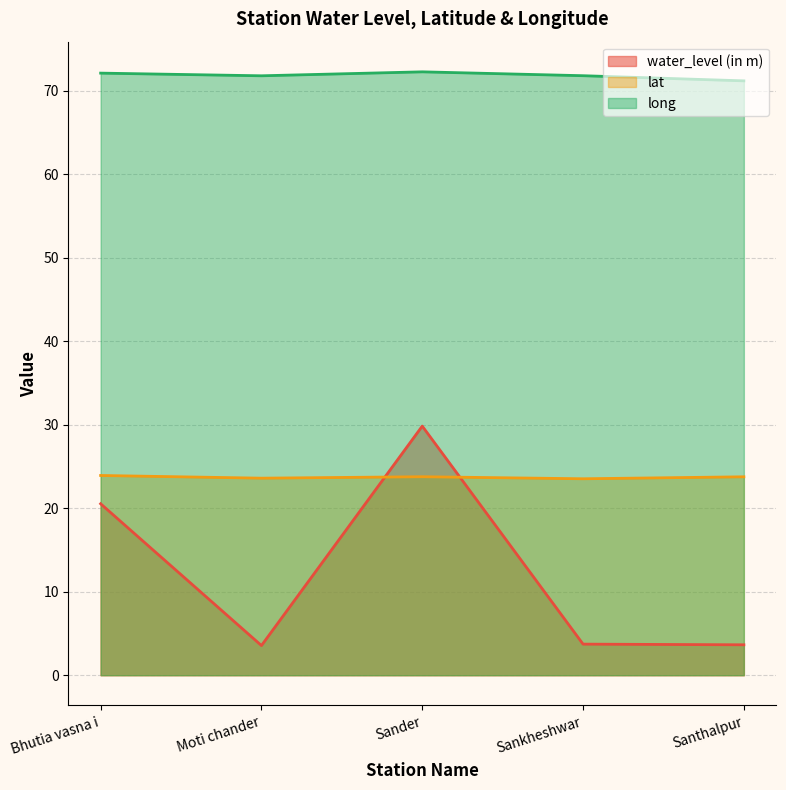

The value of long at Santhalpur is 21.4. True or false?

False